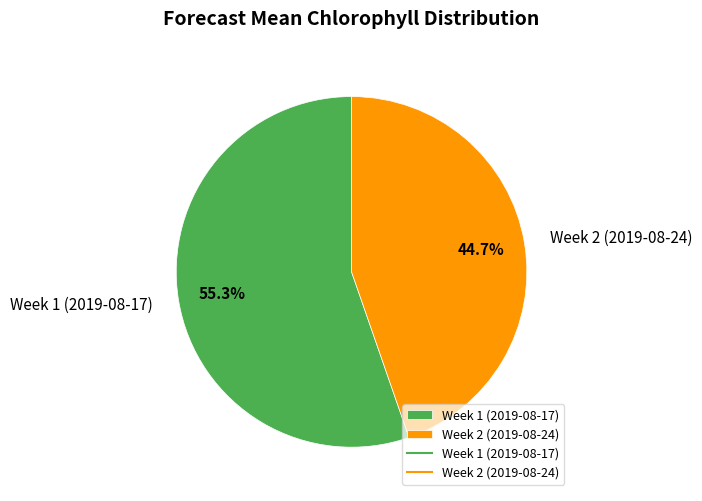

What percentage is NOT represented by Week 1 (2019-08-17)?

44.7%